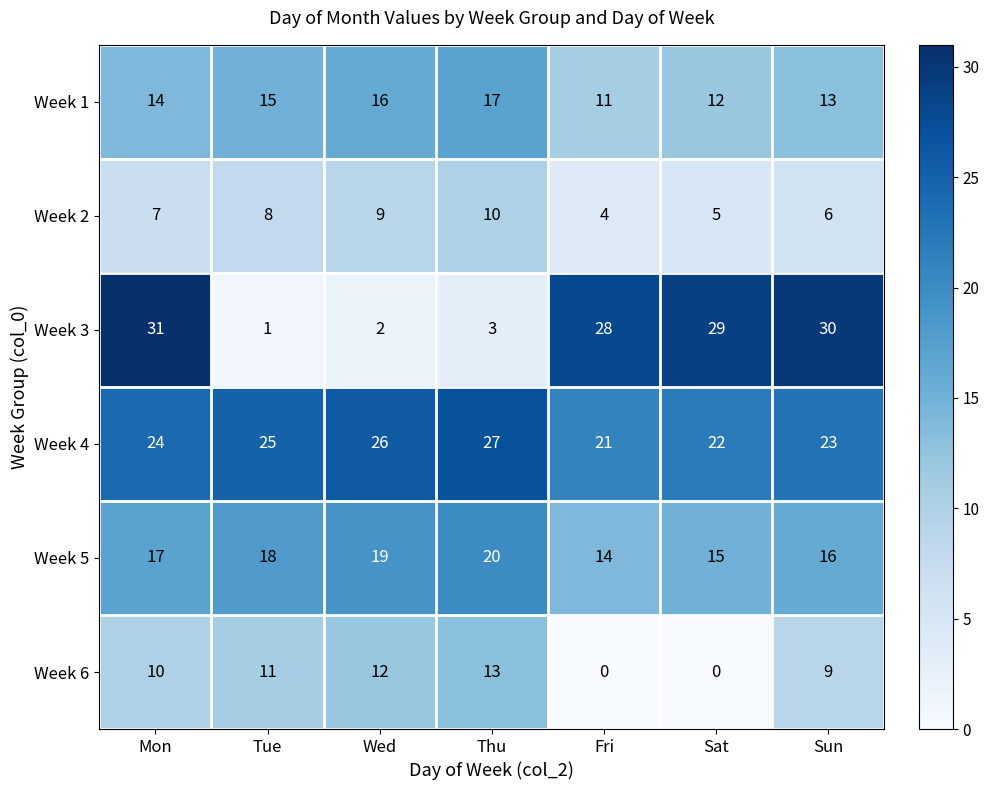

Which series has the largest range (max minus min)?

Week 3